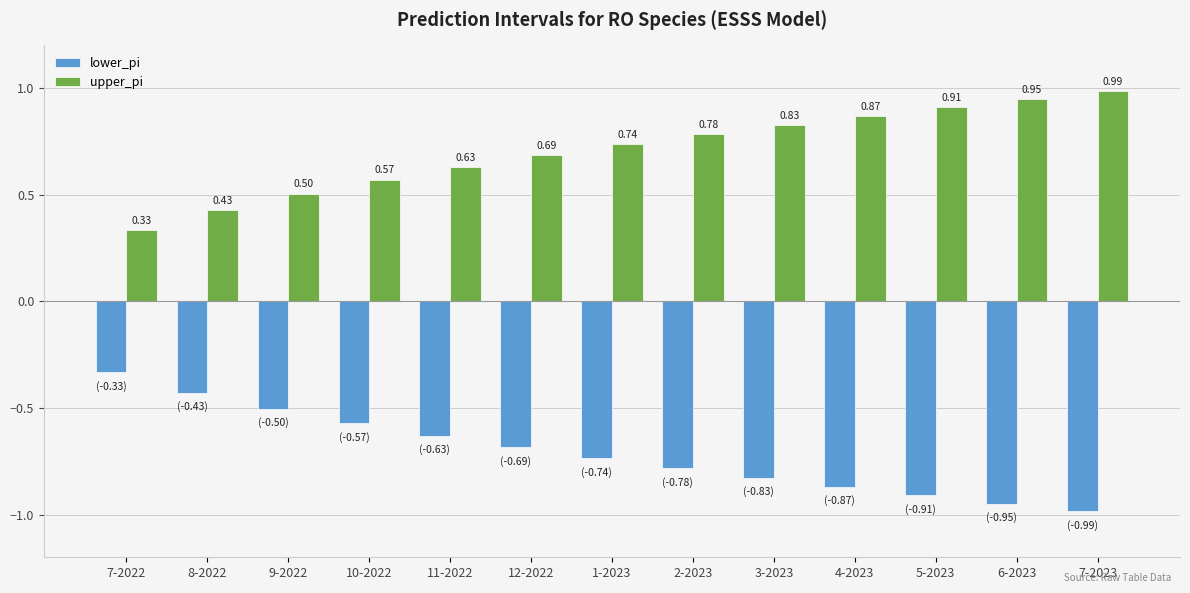

How many groups of bars are there?

13